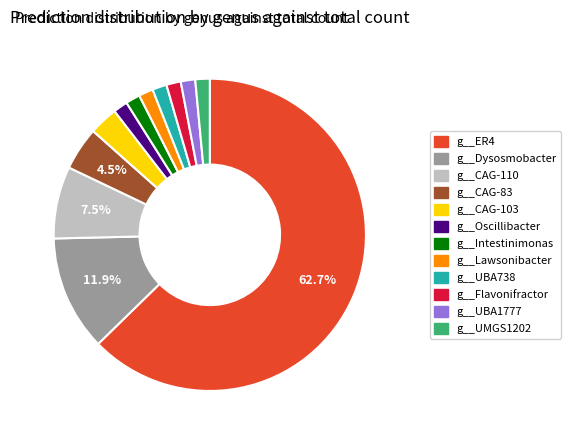

Which category has the biggest portion of the pie?

g__ER4